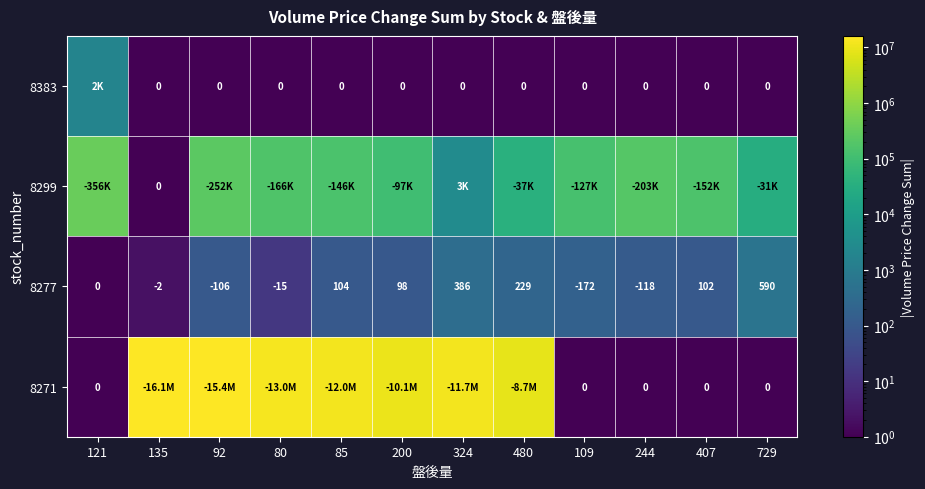

How many data points in 8277 are less than 98?

6